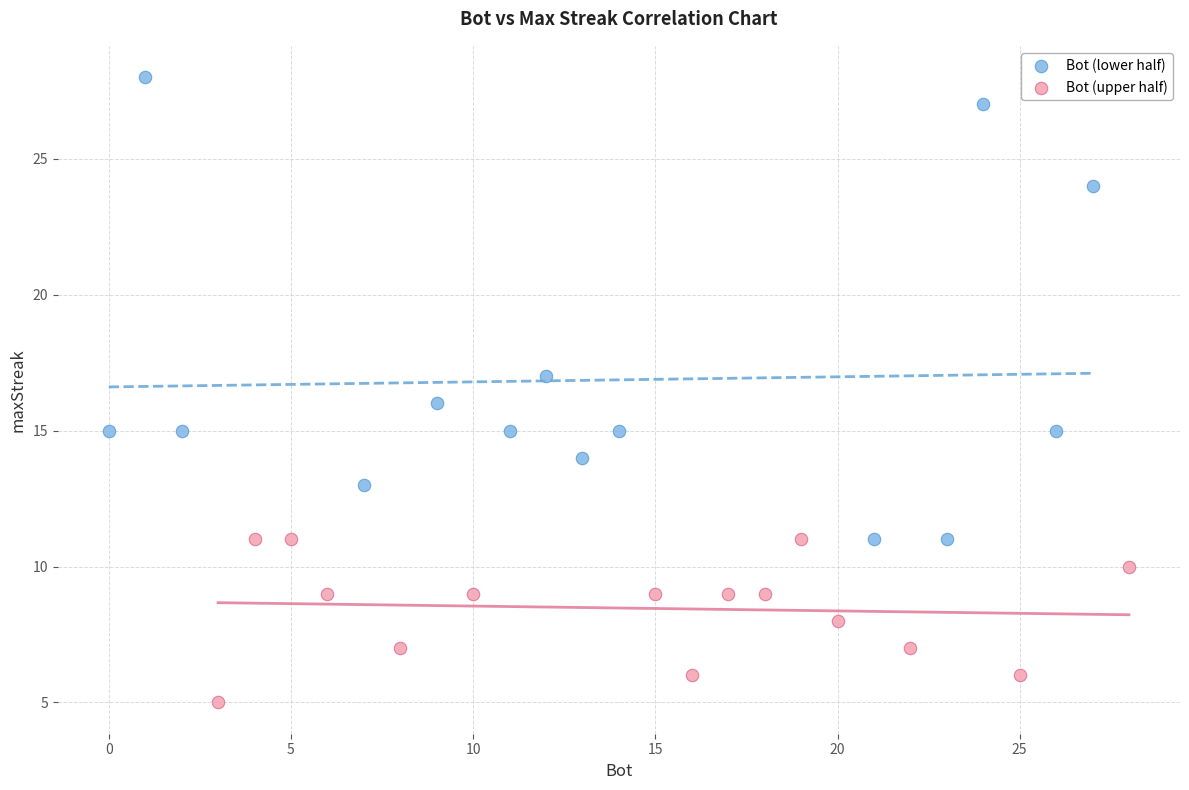

Which series has the widest spread of Y values?

Bot (lower half)